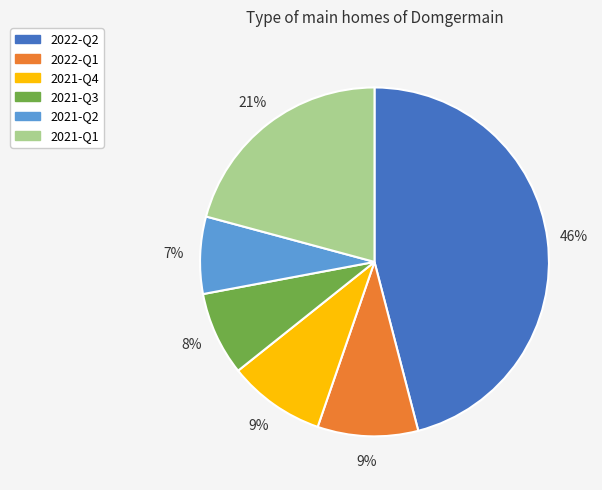

How many slices are in this pie chart?

6